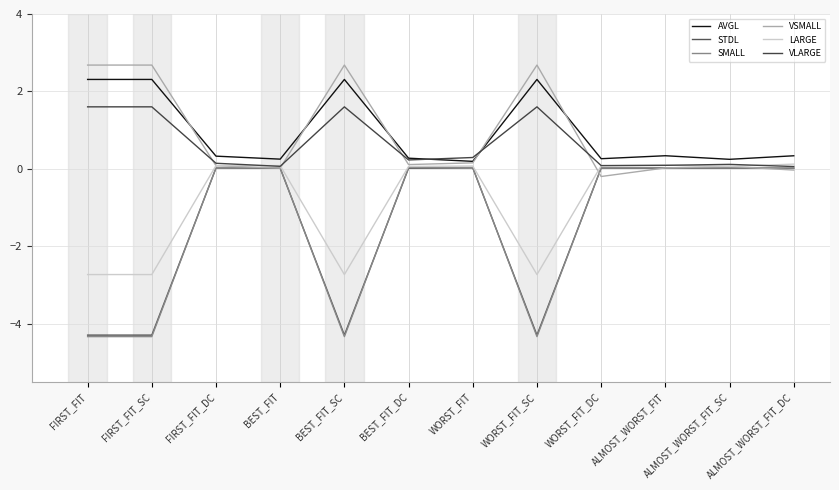

Count the number of data series in this chart.

6